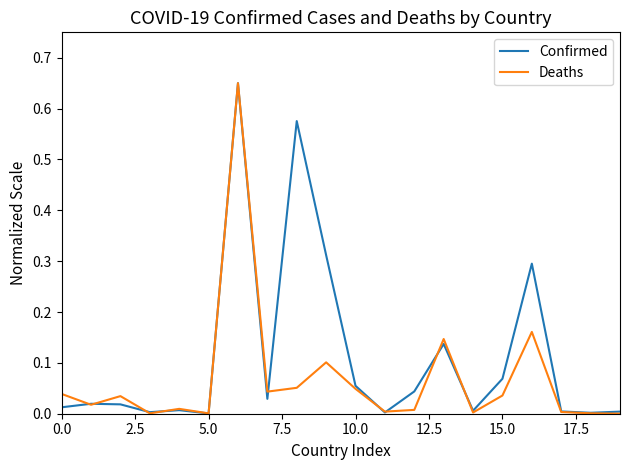

Which series has the largest total across all categories?

Confirmed